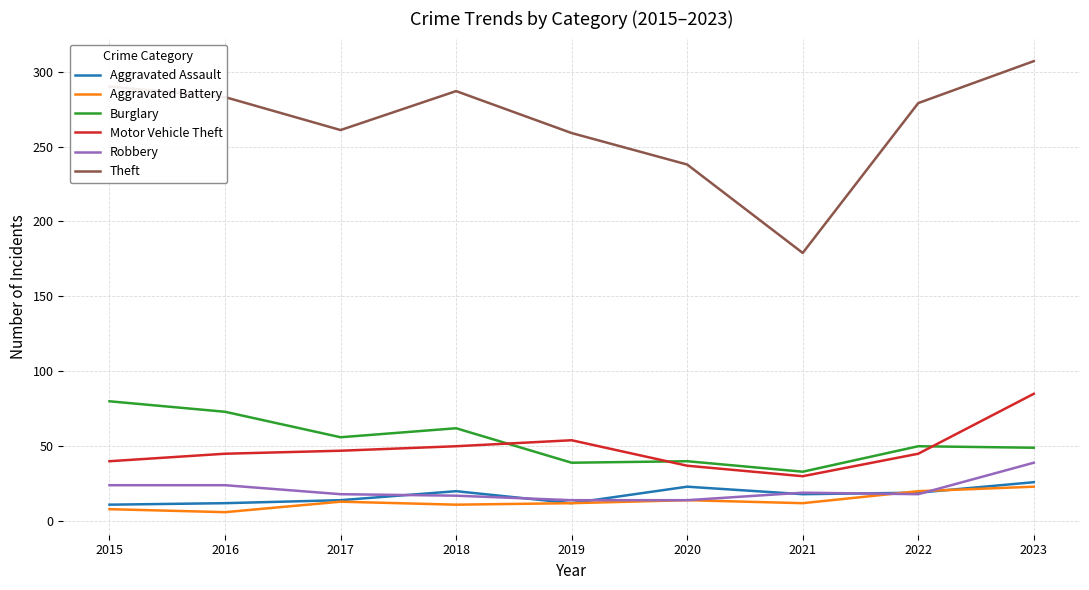

At which category does Burglary reach its first local valley?

2017